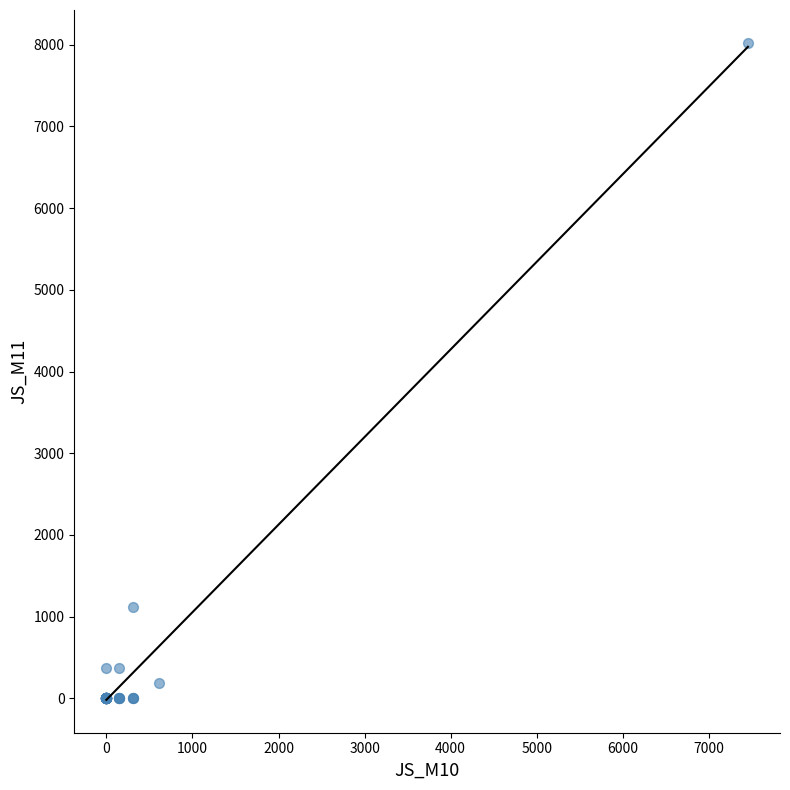

What Y value in the scatter plot is closest to 4010?

1119.2